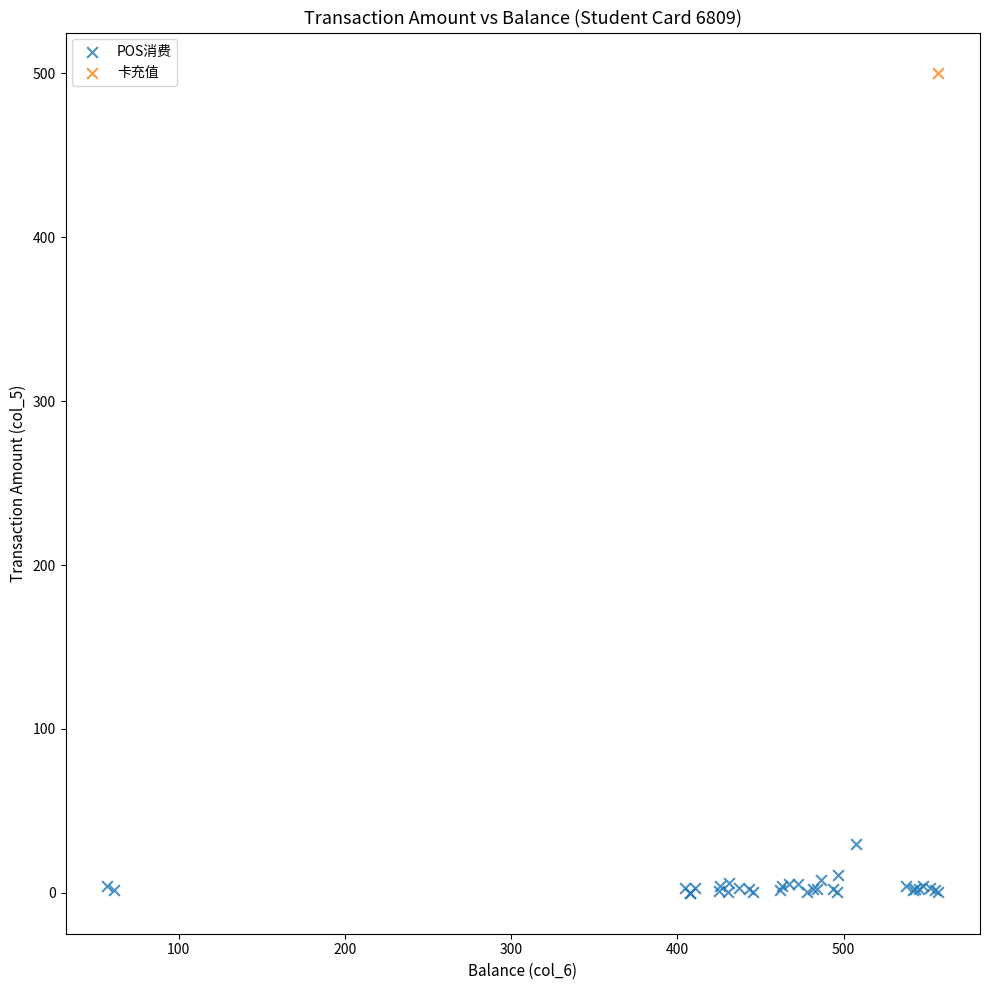

What are all the series names shown in the legend?

POS消费, 卡充值